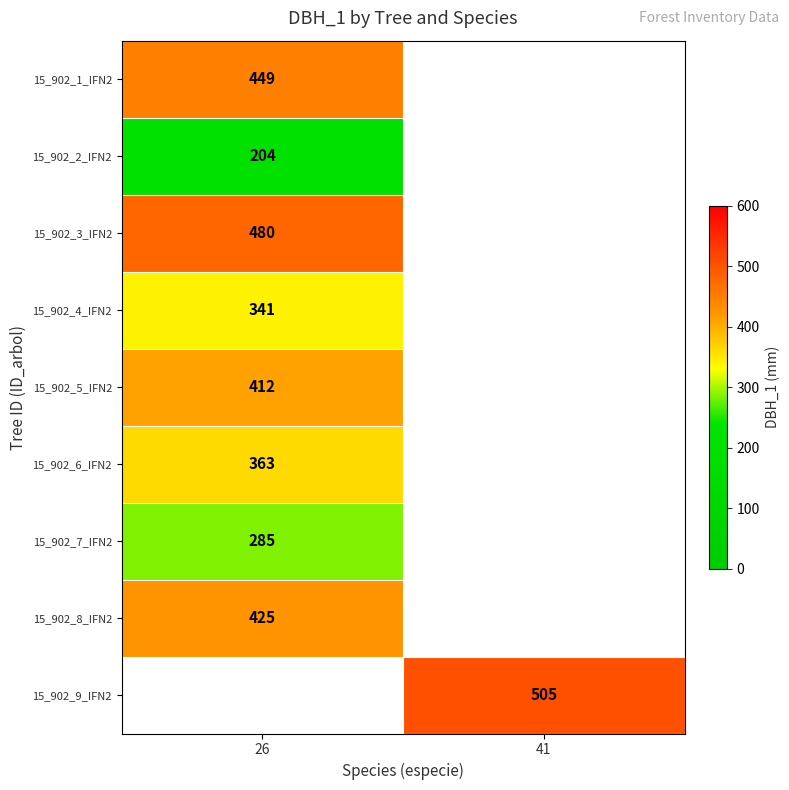

The value of 15_902_1_IFN2 at 26 is 449. True or false?

True